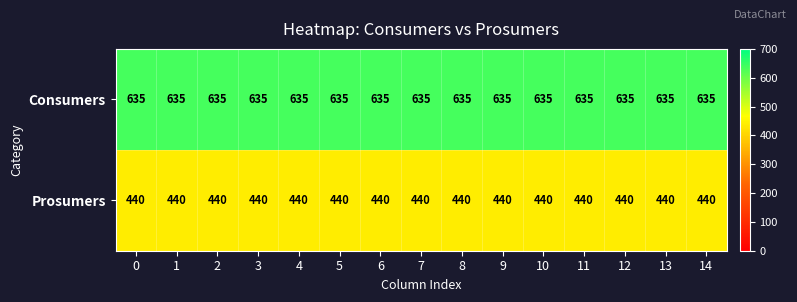

List the series in order of their overall mean, highest first.

Consumers, Prosumers